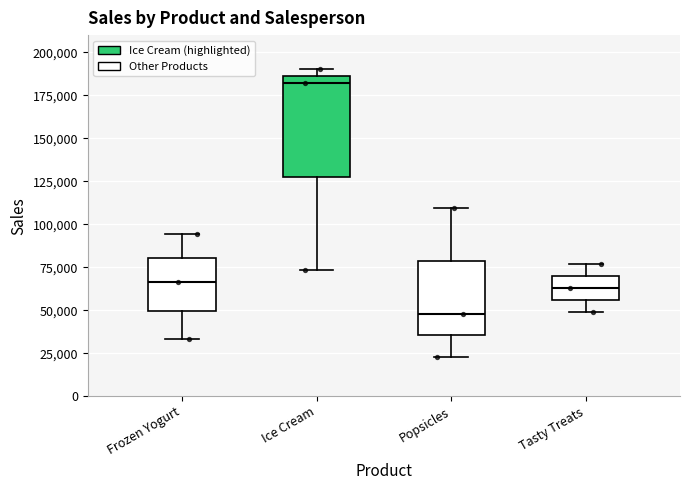

Which box is the tallest, from its lower edge to its upper edge?

Ice Cream